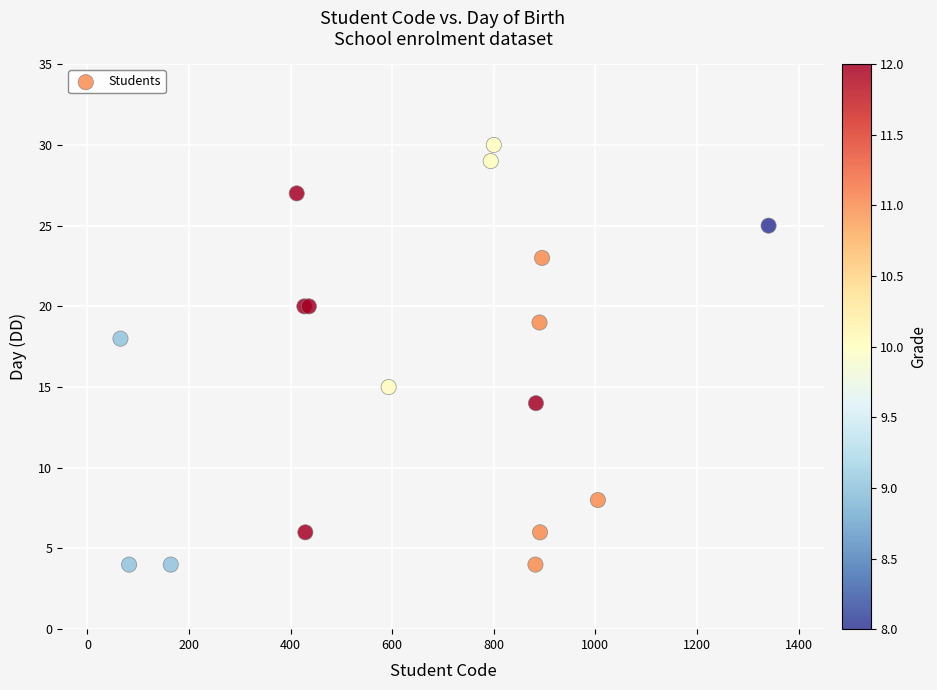

What Y value in the scatter plot is closest to 17?

18